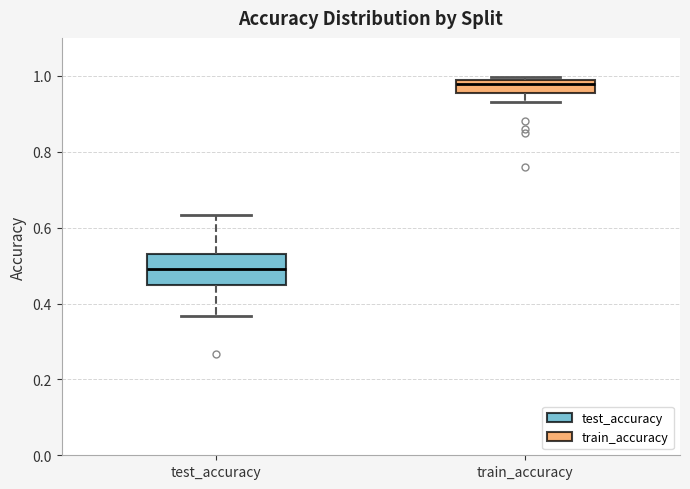

Which box has the lowest median line?

test_accuracy